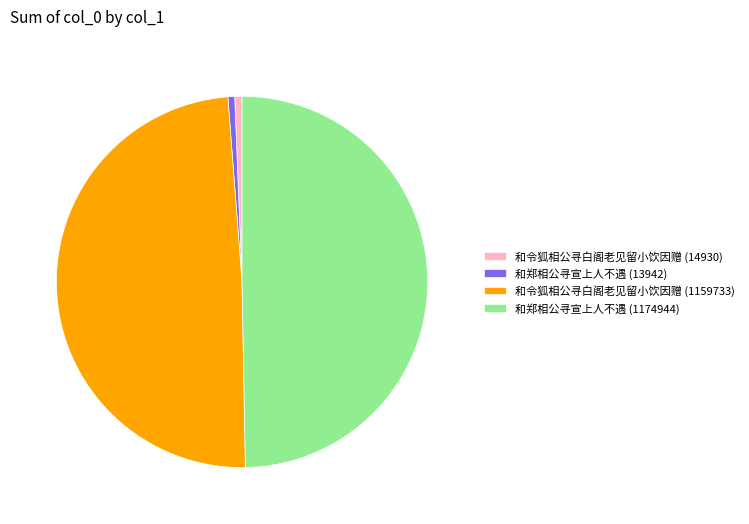

Does 和郑相公寻宣上人不遇 (1174944) represent more than half of the total?

No